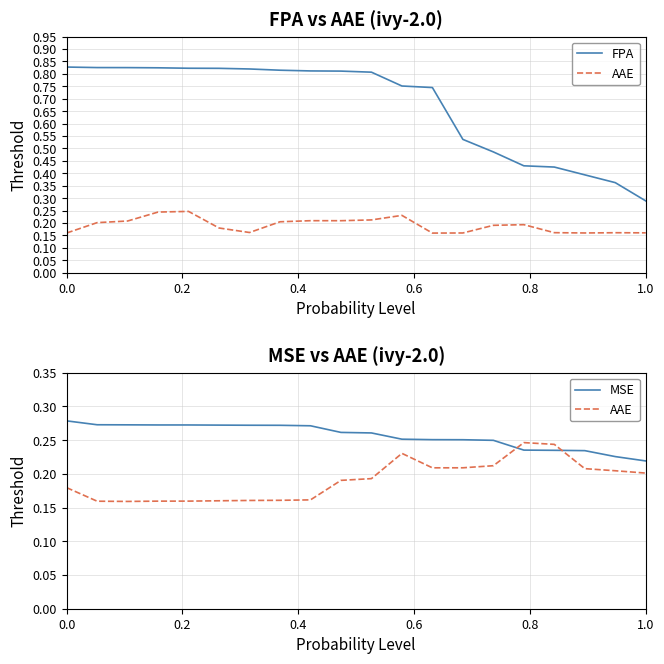

Is this an area chart (filled region under the line)?

No